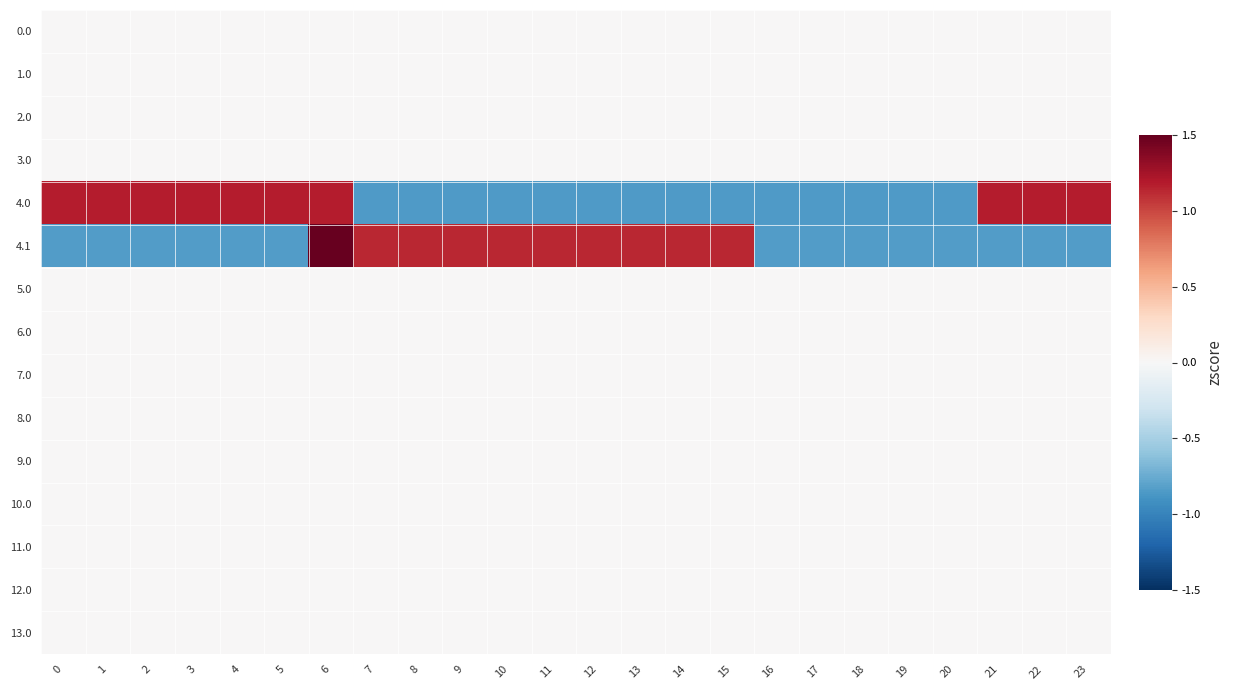

Which has a higher value, 8 or 2?

8